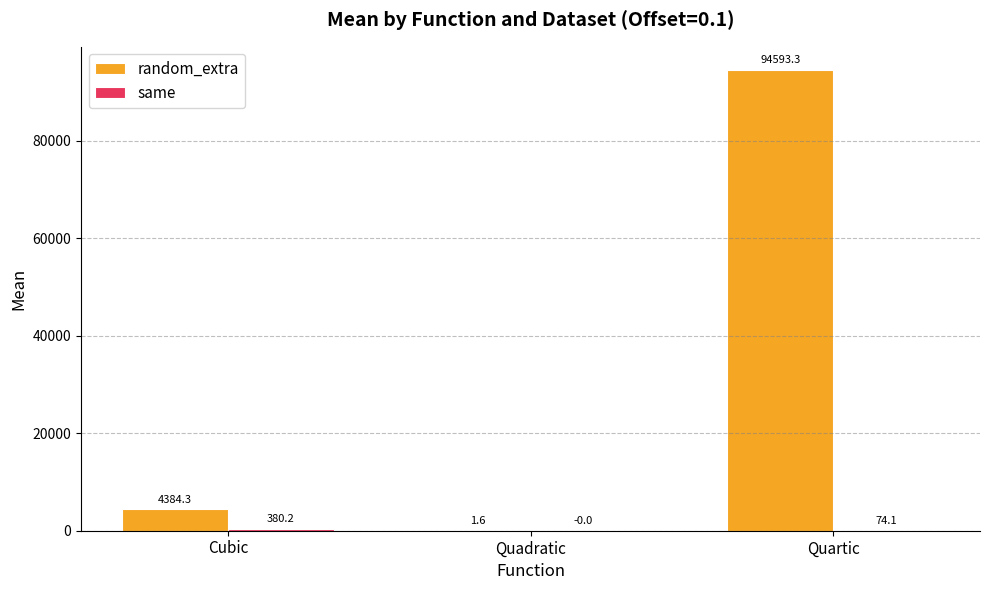

The random_extra series shows 1.6 at Quadratic. True or false?

True